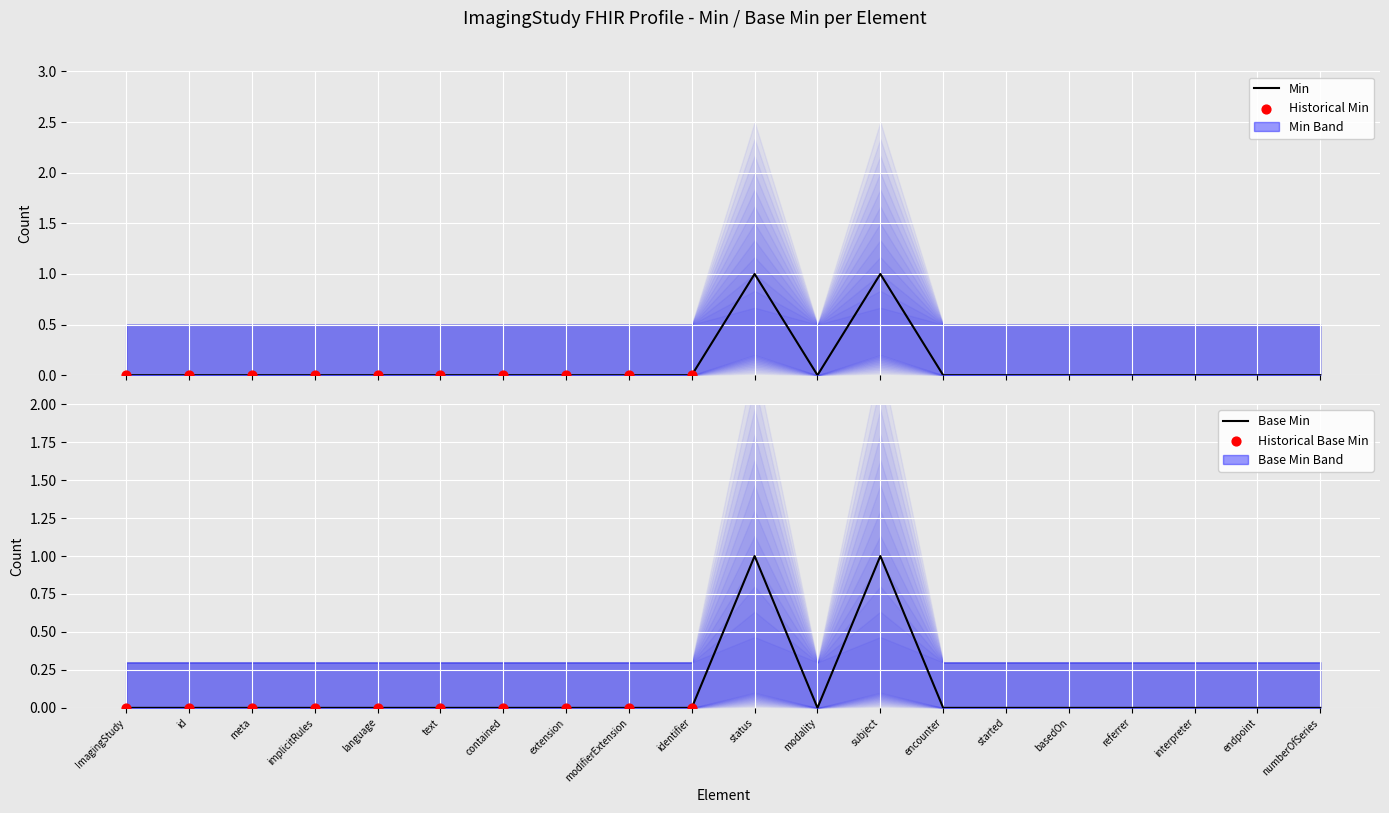

Which series reaches the maximum Y coordinate?

Min